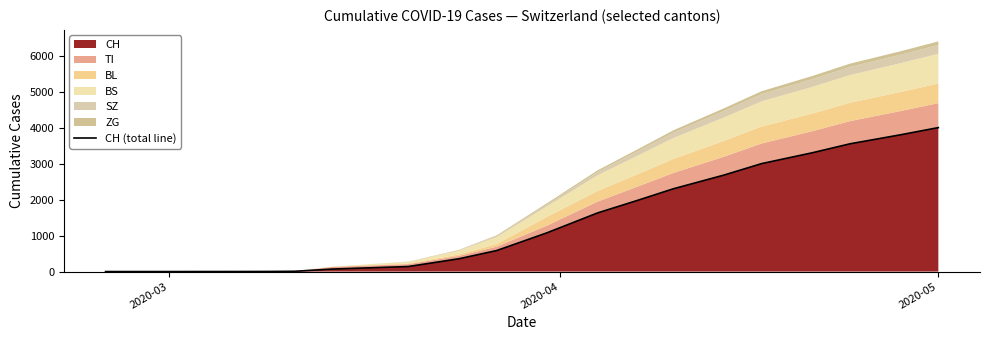

What is the maximum value for CH?

4000